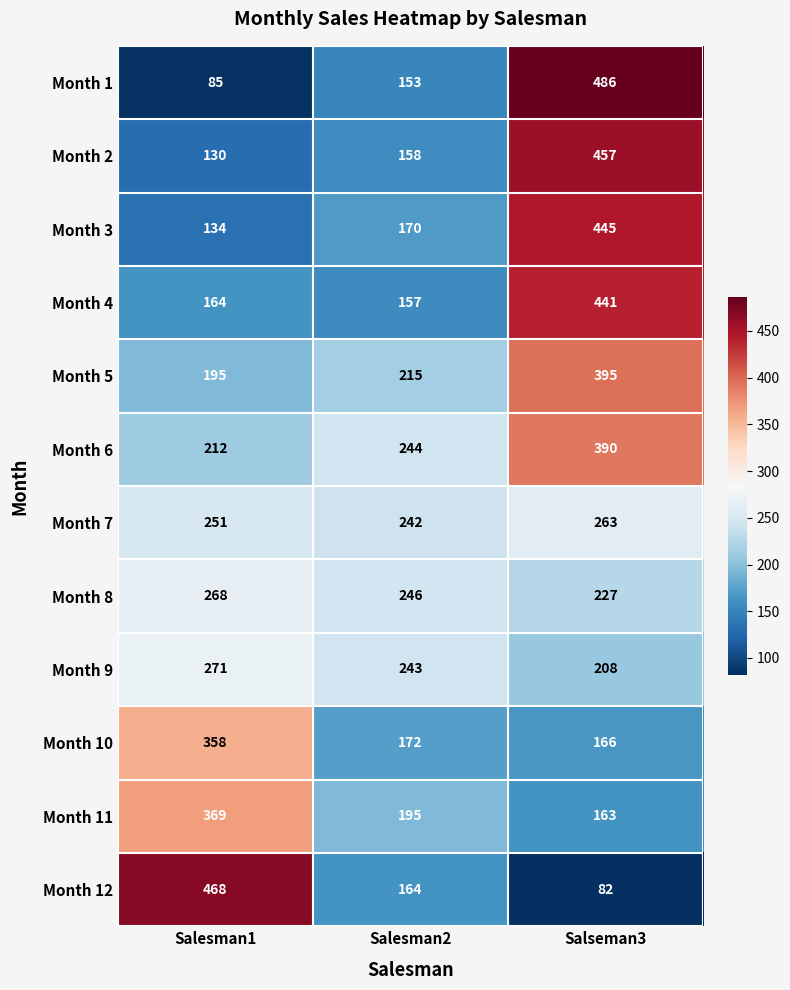

How many values in the Month 10 series are below 172?

1